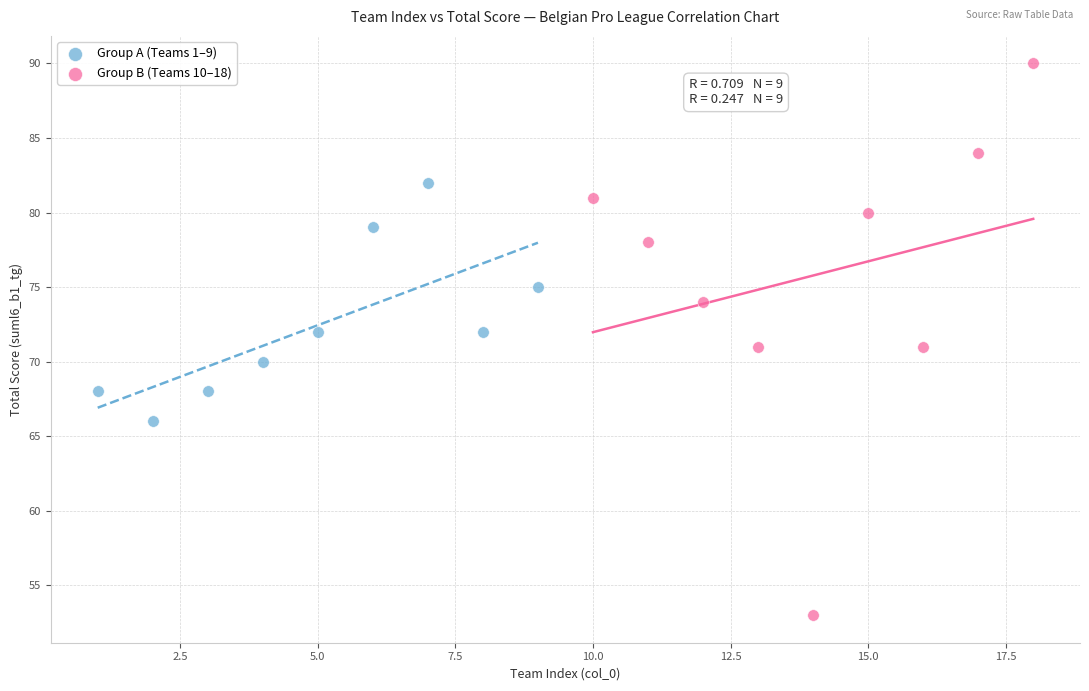

Which series has the widest spread of Y values?

Group B (Teams 10–18)